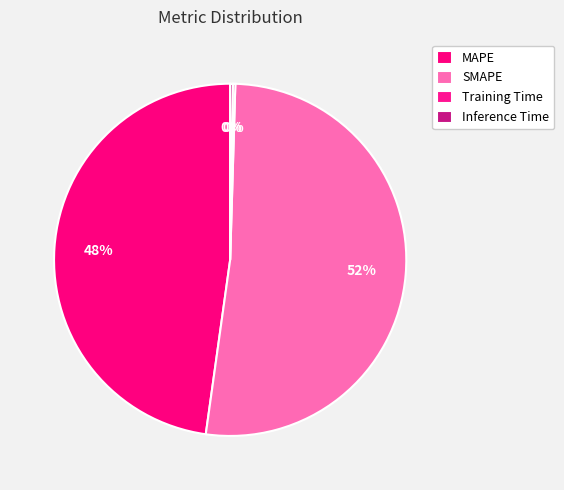

Is it true that Training Time is 0% of the pie?

True